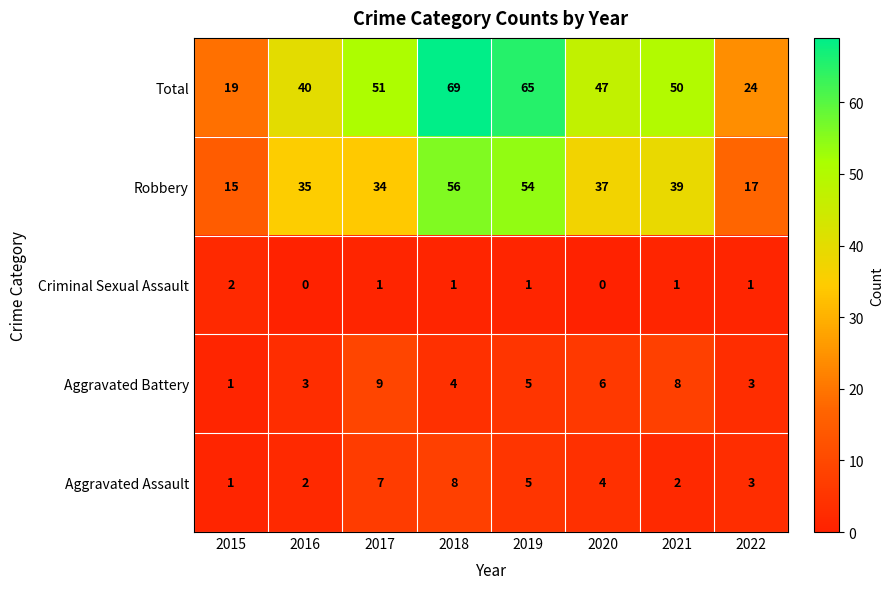

Which series has the largest total across all categories?

Total